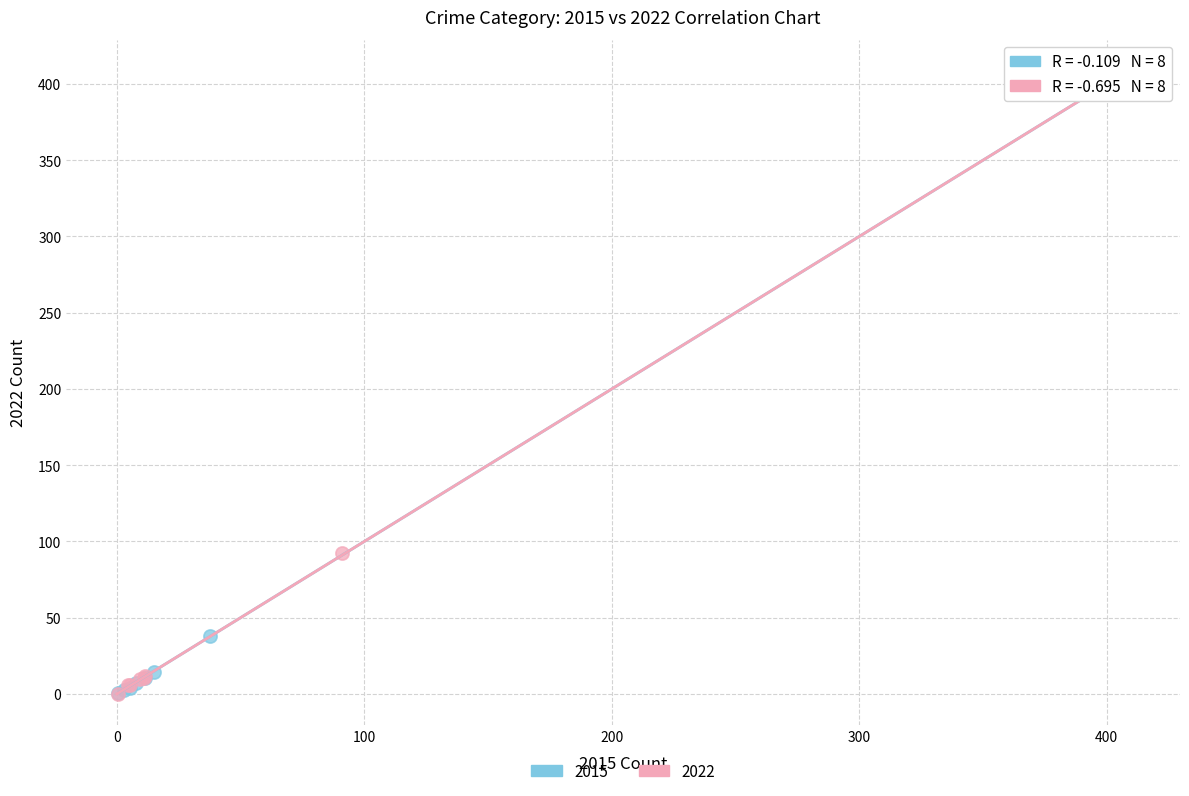

Which series has the largest Y range (max minus min)?

2015